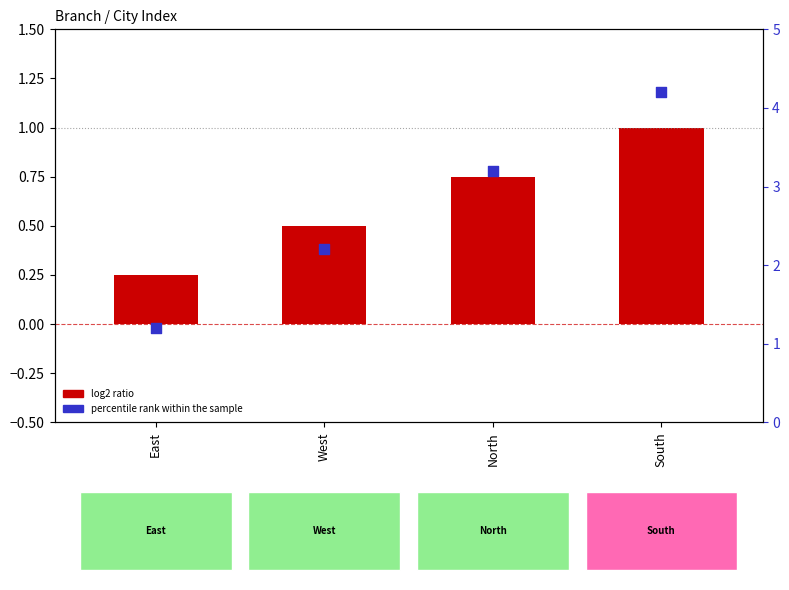

Is the value of percentile rank within the sample at East greater than the value of log2 ratio at West?

Yes